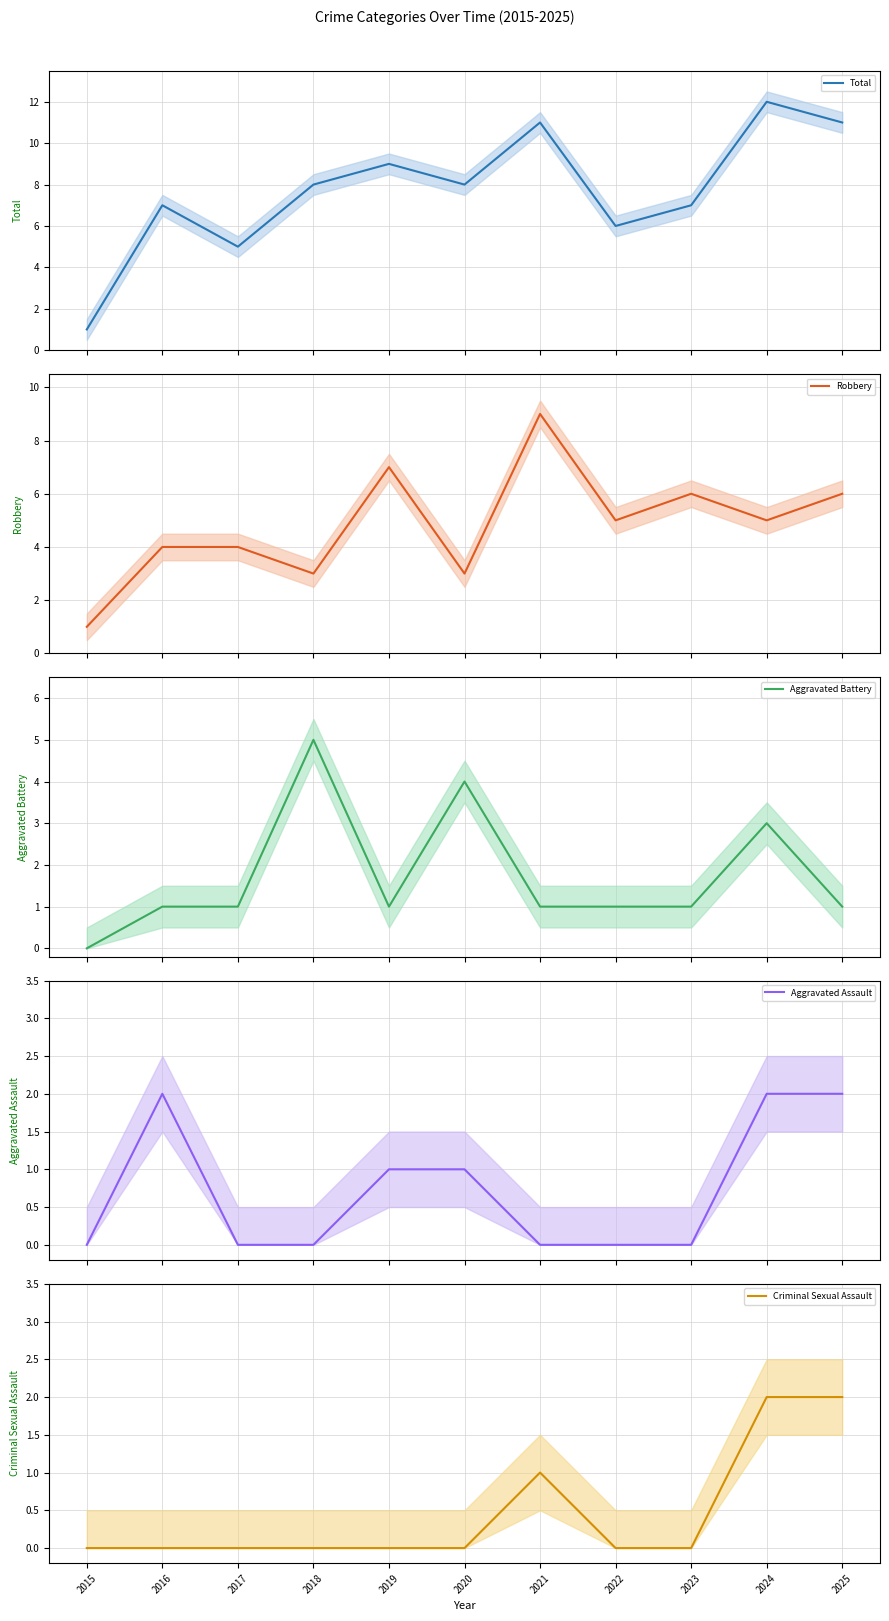

At how many categories does at least one series exceed 9?

3